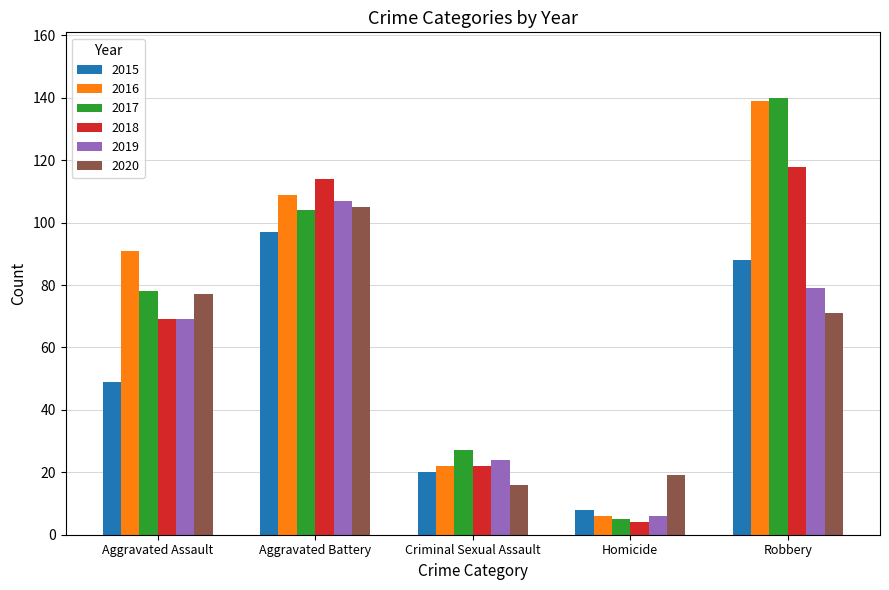

List the labels in order of 2018 value, largest first.

Robbery, Aggravated Battery, Aggravated Assault, Criminal Sexual Assault, Homicide